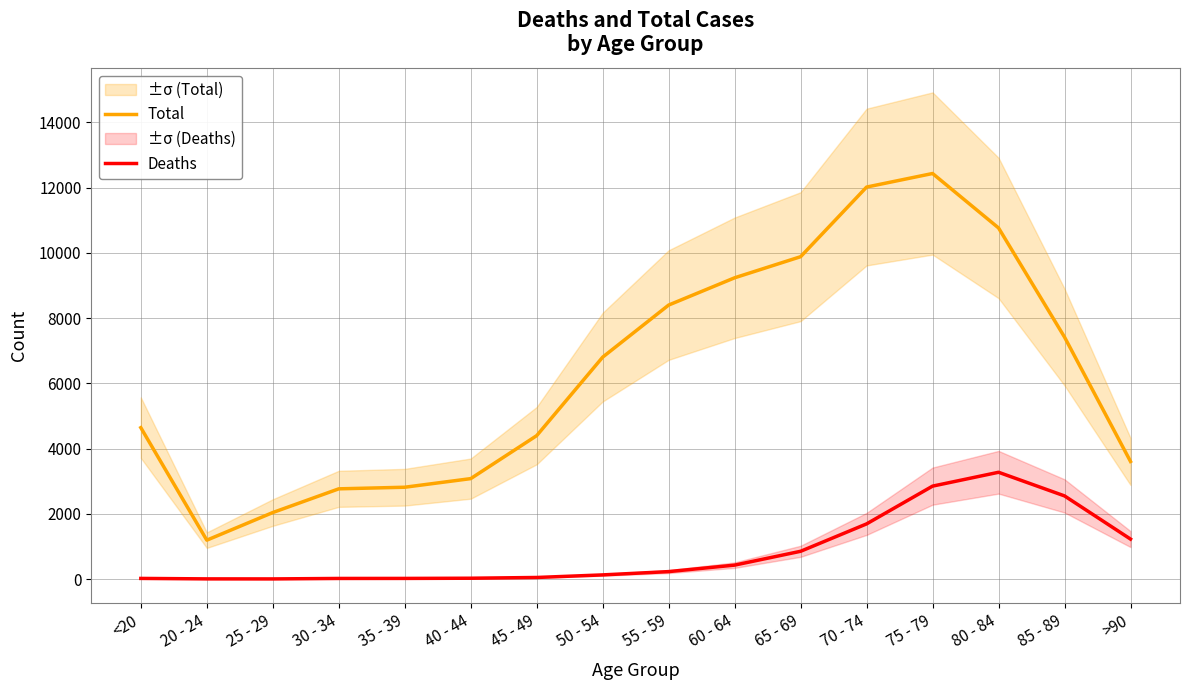

Reading left to right, what are all the values shown in this chart?

Total: <20=4641	20 - 24=1191	25 - 29=2038	30 - 34=2765	35 - 39=2814	40 - 44=3078	45 - 49=4396	50 - 54=6803	55 - 59=8400	60 - 64=9236	65 - 69=9883	70 - 74=12018	75 - 79=12434	80 - 84=10764	85 - 89=7417	>90=3604
Deaths: <20=18	20 - 24=4	25 - 29=3	30 - 34=17	35 - 39=18	40 - 44=24	45 - 49=47	50 - 54=126	55 - 59=227	60 - 64=426	65 - 69=850	70 - 74=1690	75 - 79=2848	80 - 84=3273	85 - 89=2548	>90=1224